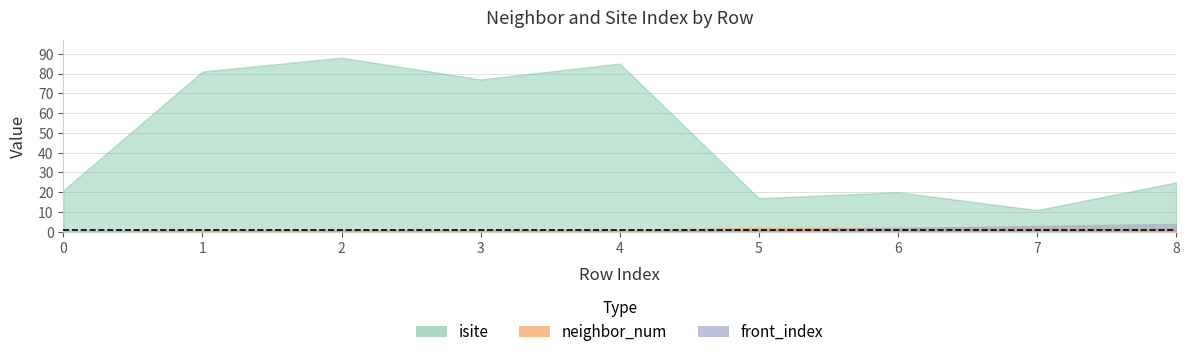

What is the value of the neighbor_num point at the 5th from the left?

1